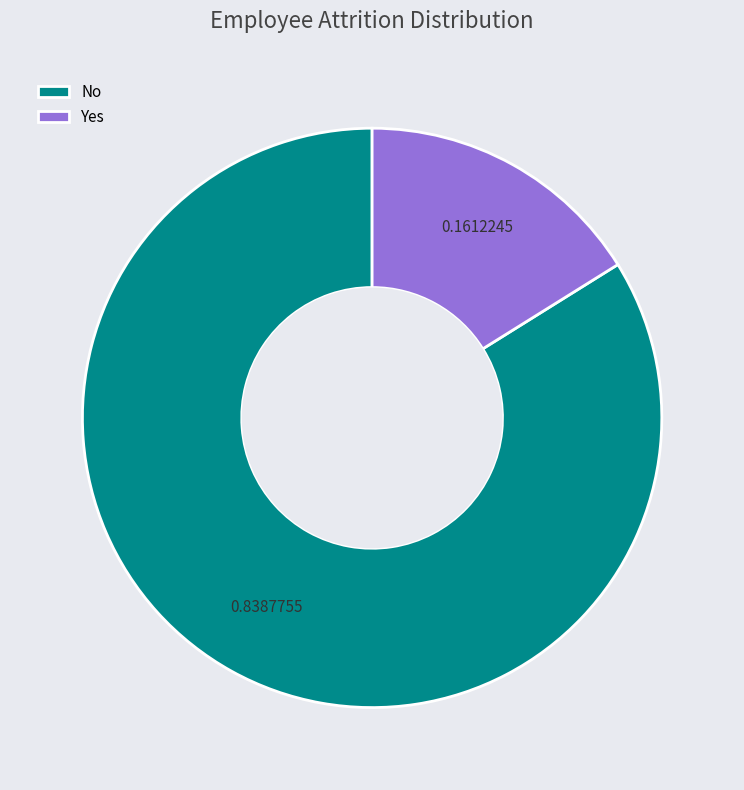

Combined, do No and Yes account for over 50%?

Yes